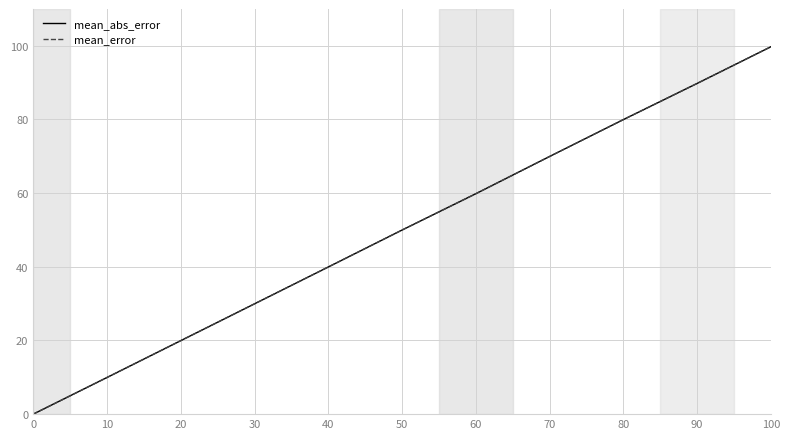

Does the chart have visible grid lines?

Yes